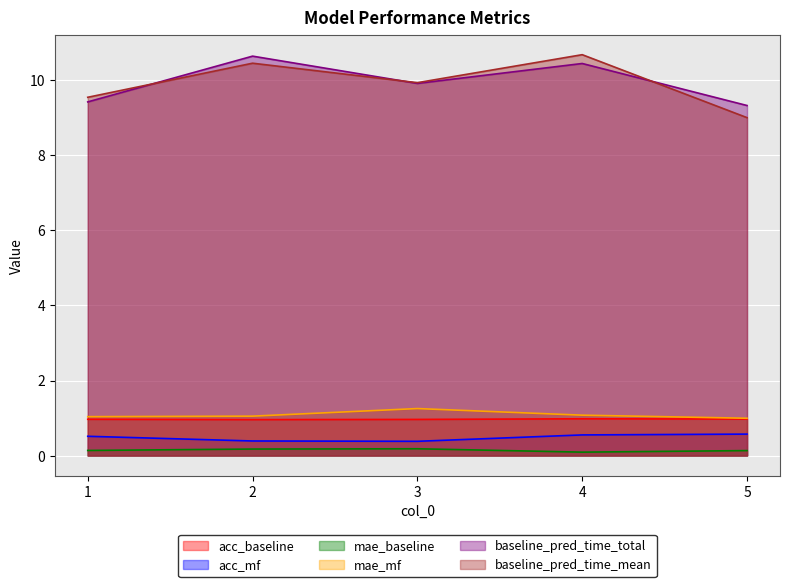

Between 5 and 1, which is larger?

5